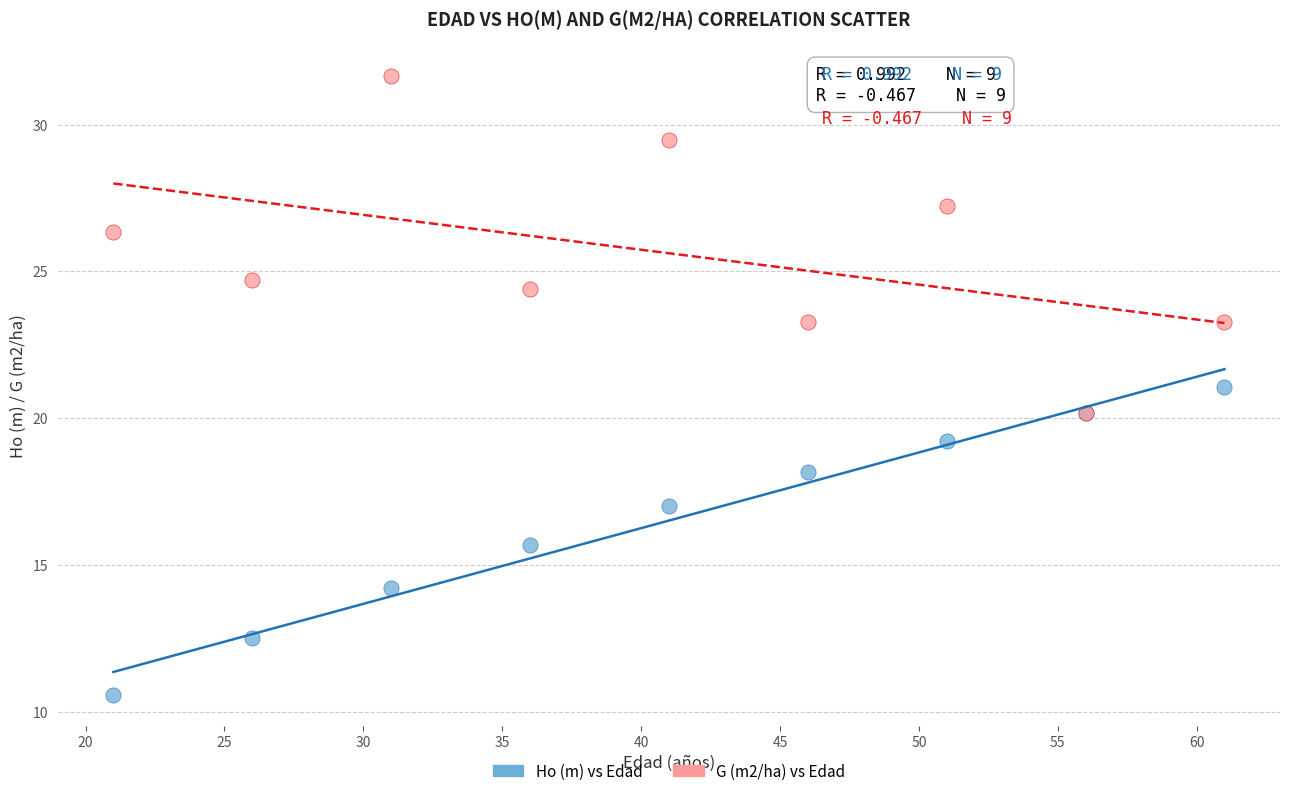

In the G (m2/ha) vs Edad series, what Y value is closest to 25?

24.7